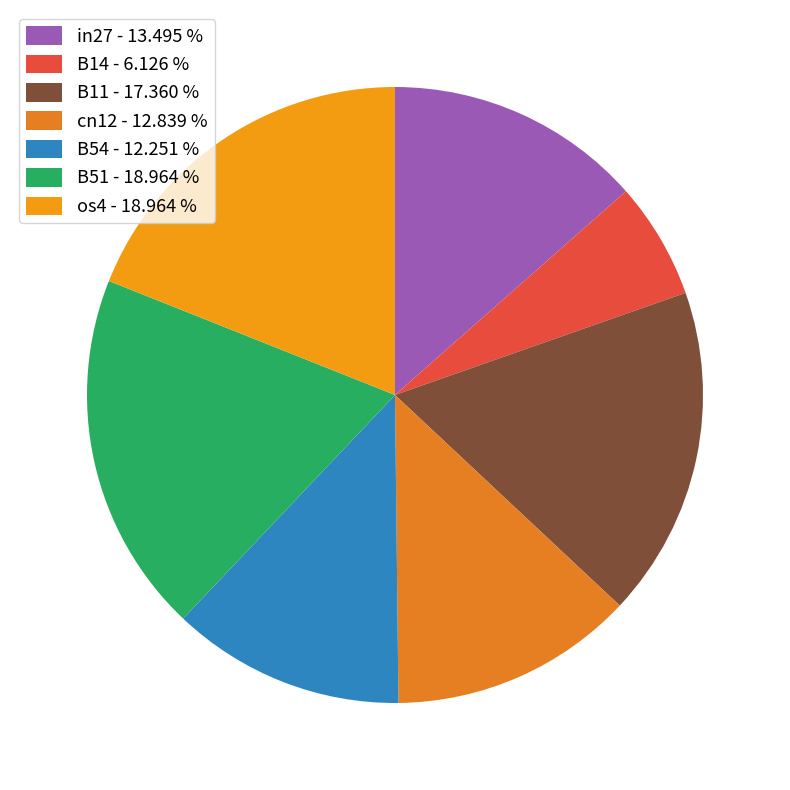

To the nearest percent, what portion does B14 represent?

6%